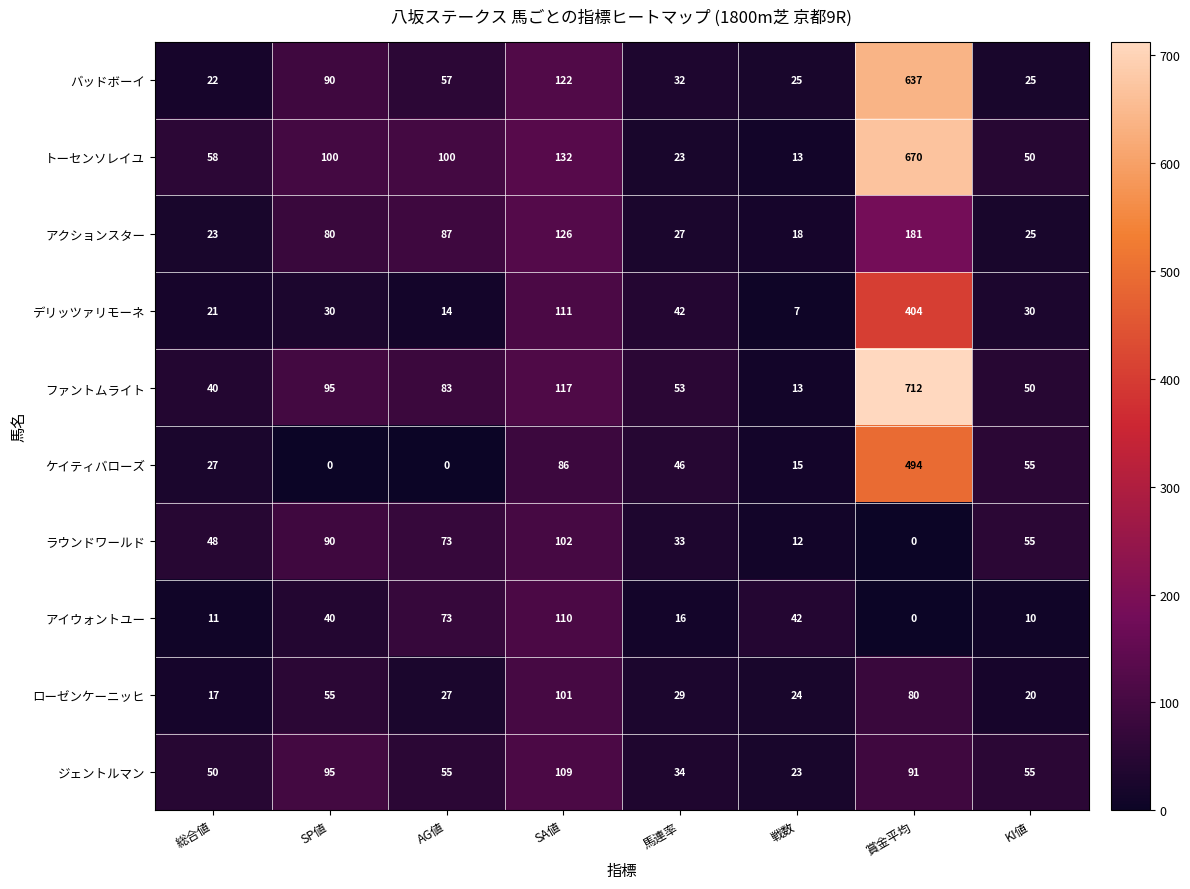

What is the difference between the second highest and minimum values in the デリッツァリモーネ series?

104